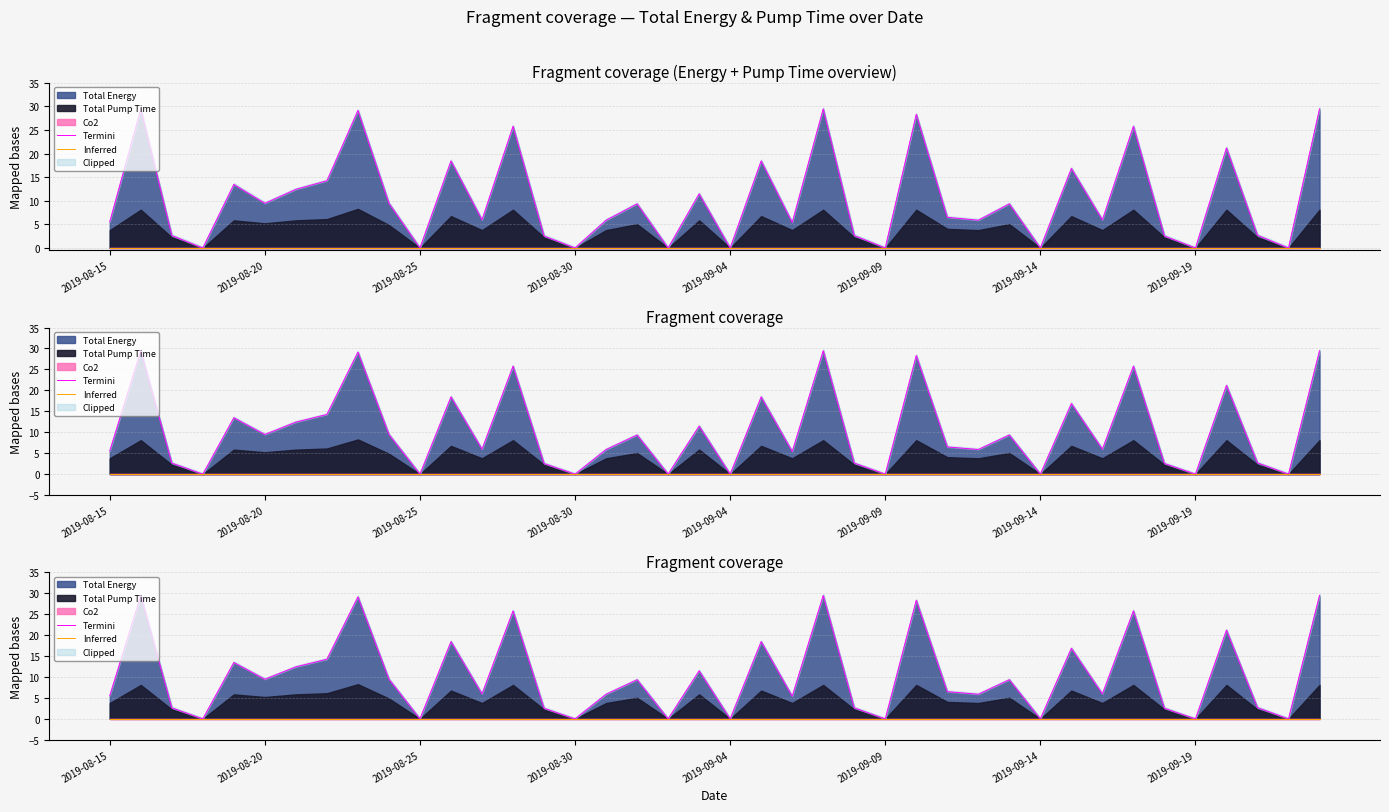

Which has a higher value, 38 or 10?

38